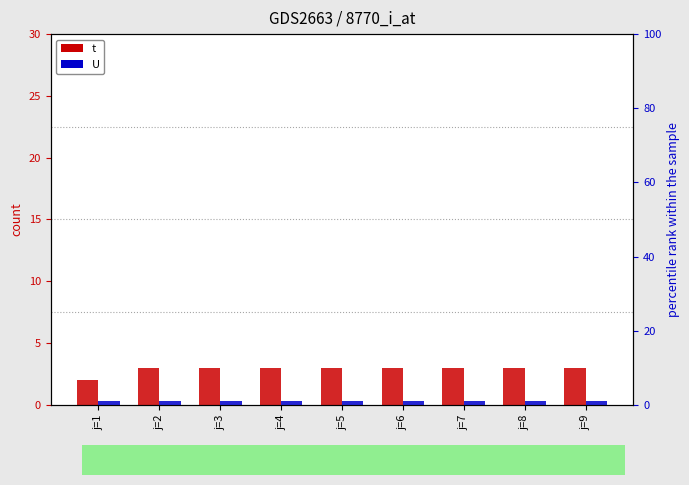

Reading left to right, transcribe all the data shown in this chart.

t: j=1=2	j=2=3	j=3=3	j=4=3	j=5=3	j=6=3	j=7=3	j=8=3	j=9=3
U: j=1=1	j=2=1	j=3=1	j=4=1	j=5=1	j=6=1	j=7=1	j=8=1	j=9=1